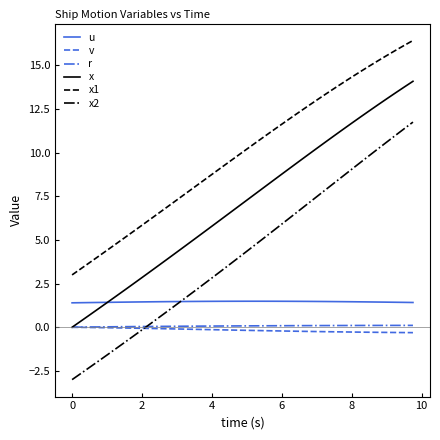

What is the highest value of the x2 series?

11.8